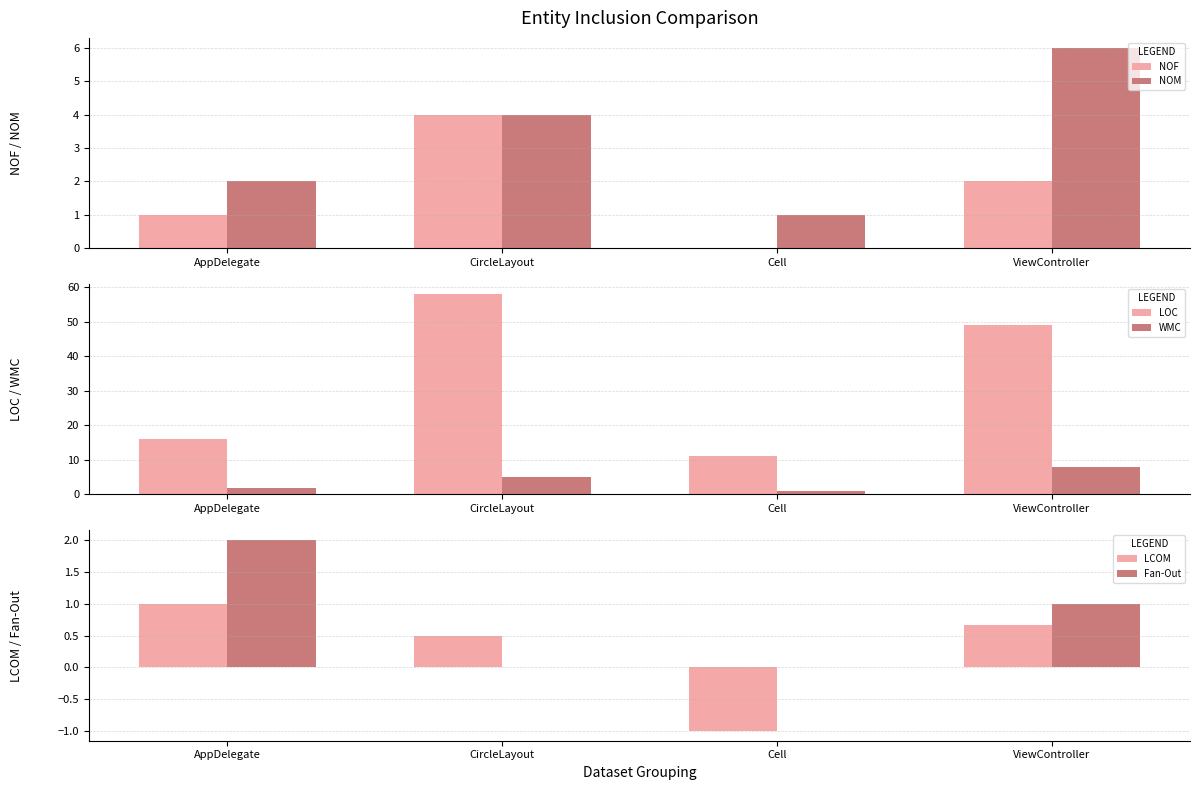

At which category does the chart reach its peak across all series?

CircleLayout